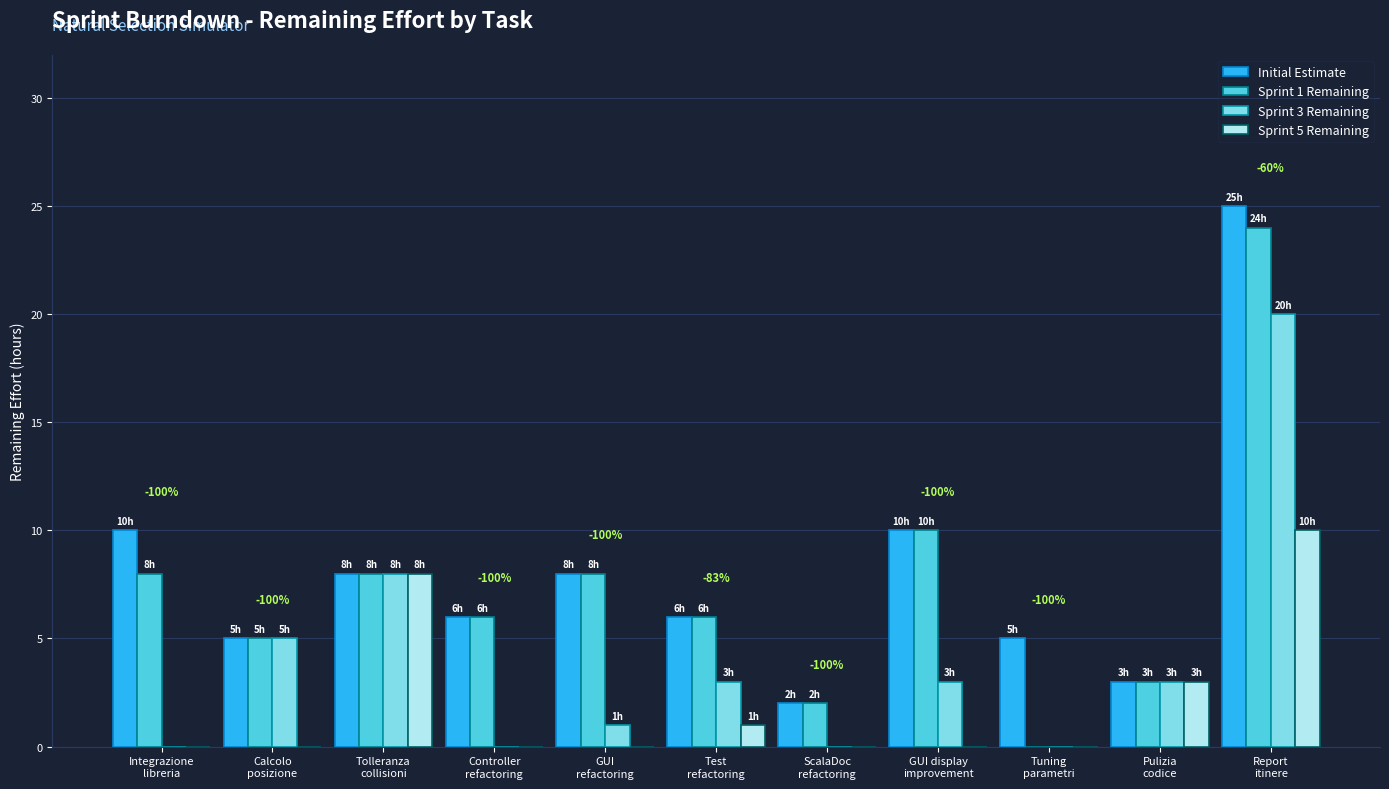

What is the greatest value displayed?

25